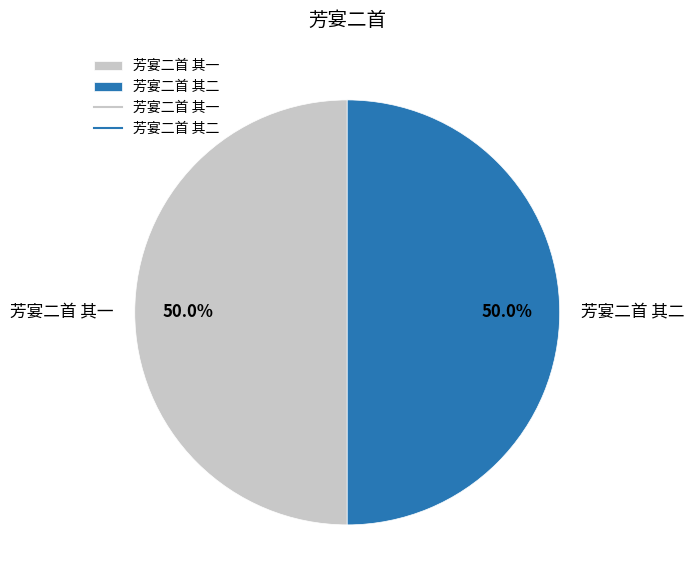

Approximately how many times larger is the value at 芳宴二首 其一 compared to 芳宴二首 其二?

1.0